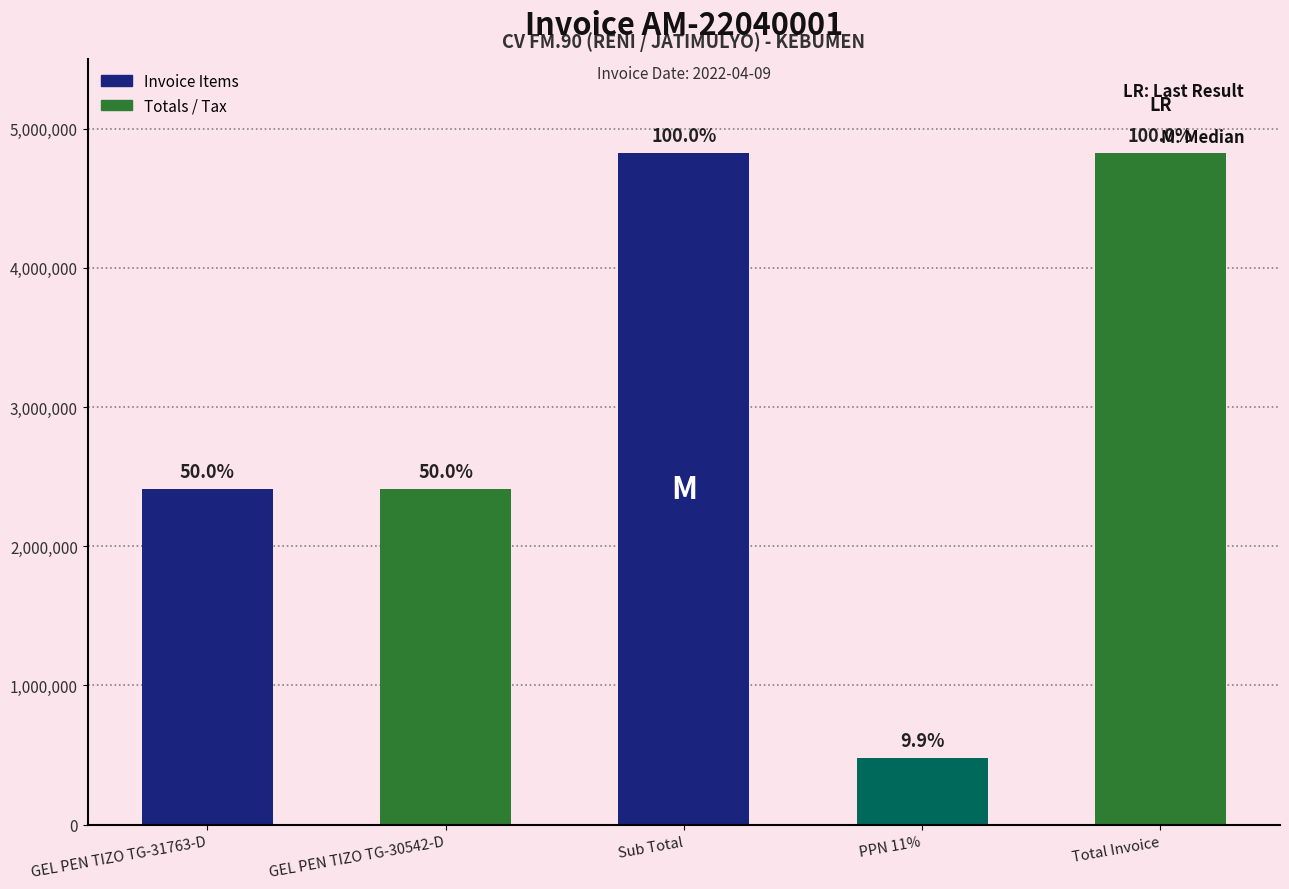

What is the value of the 1st bar from the left?

2412000